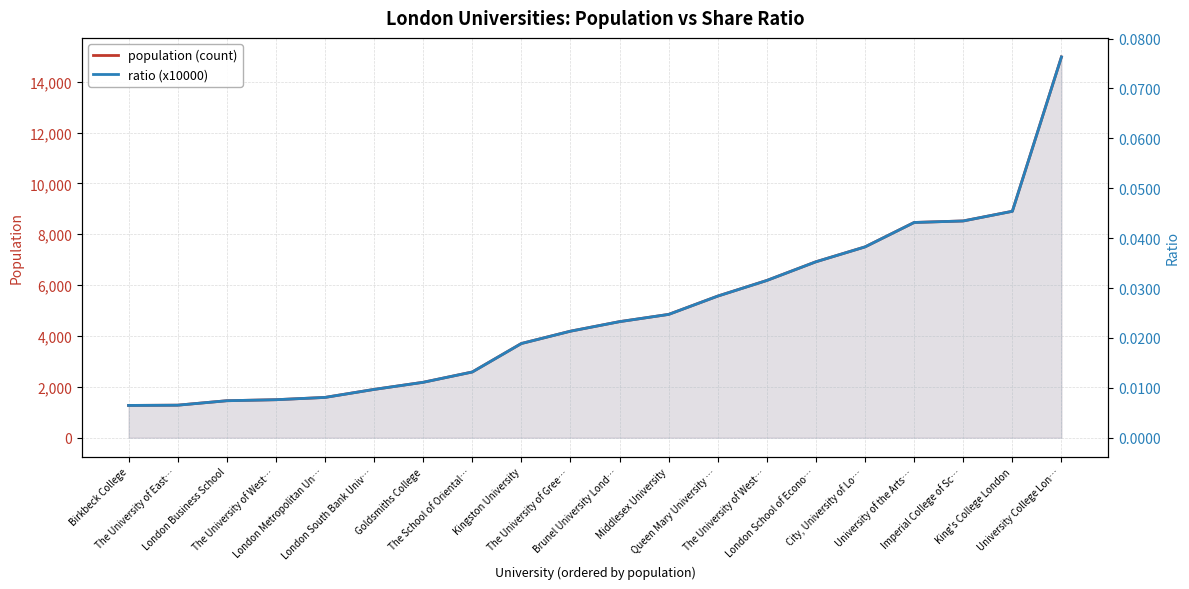

True or false: population (count) has more than 1 points higher than both neighbors.

False